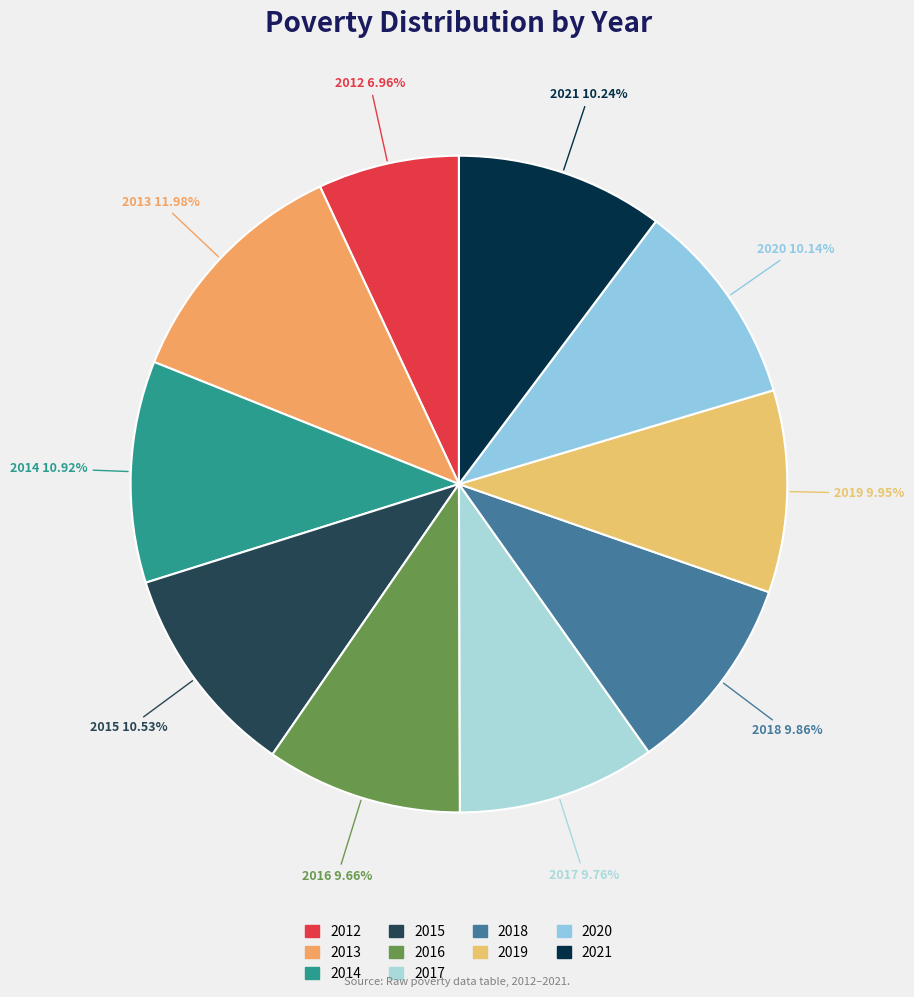

Which slice is the largest?

2013